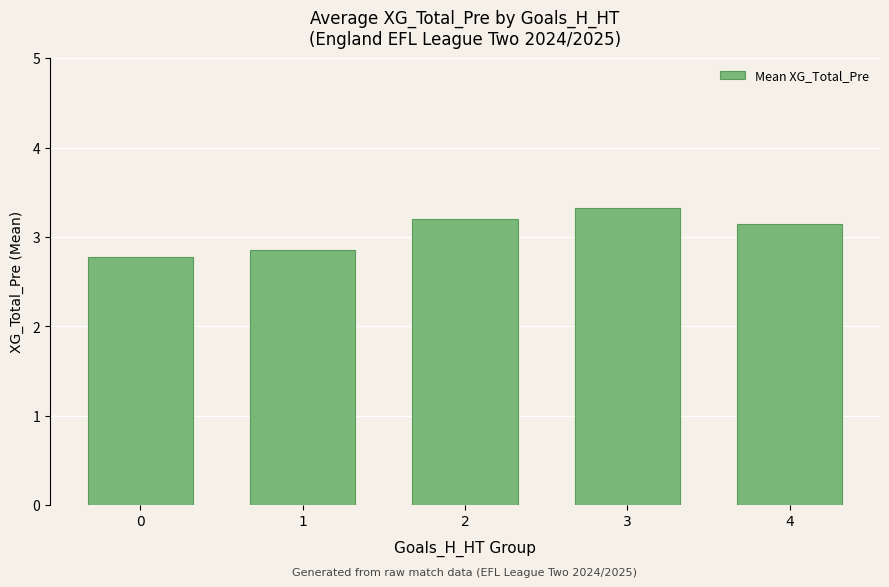

At which category does the chart reach its peak across all series?

3